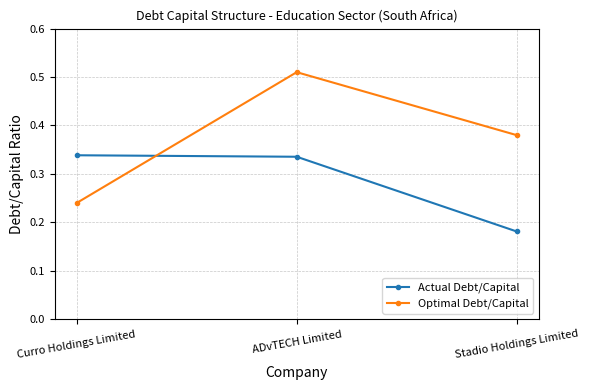

Which series has the largest range (max minus min)?

Optimal Debt/Capital